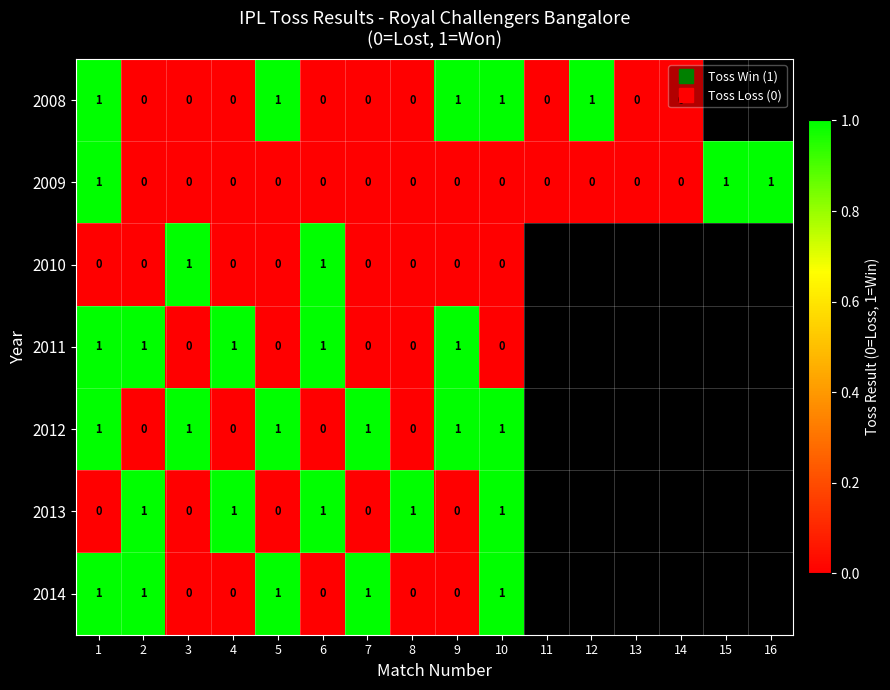

The value of 2014 at 2 is 0.5. True or false?

False